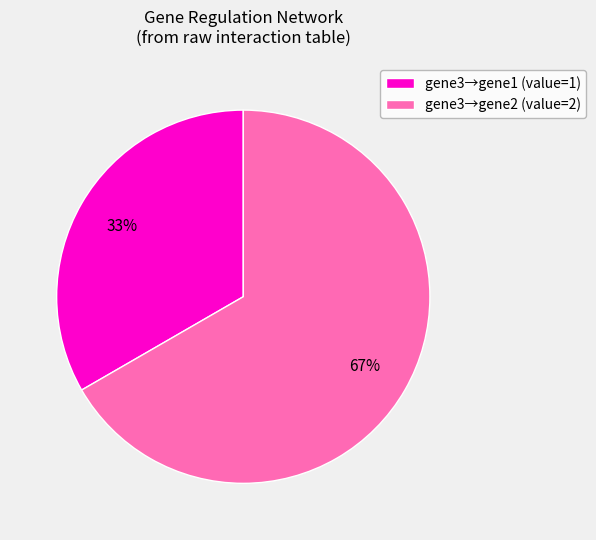

Which category has the biggest portion of the pie?

gene3→gene2 (value=2)